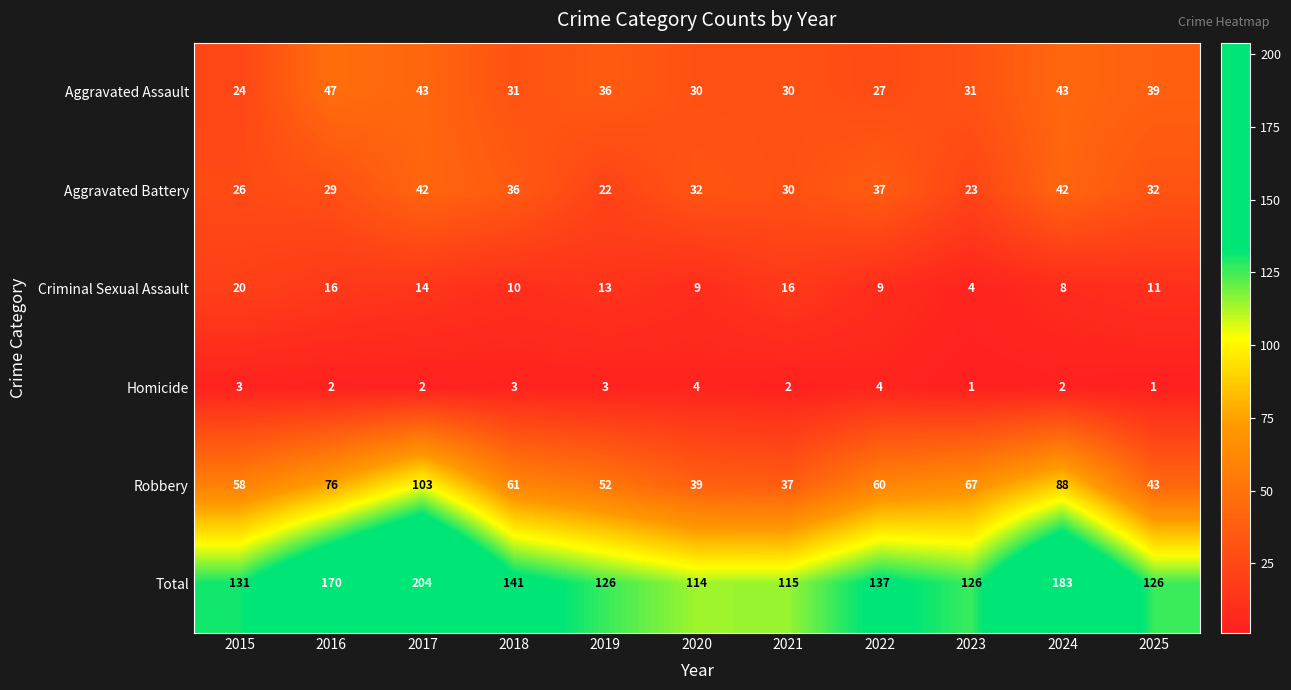

What is the average value of the Criminal Sexual Assault series?

12